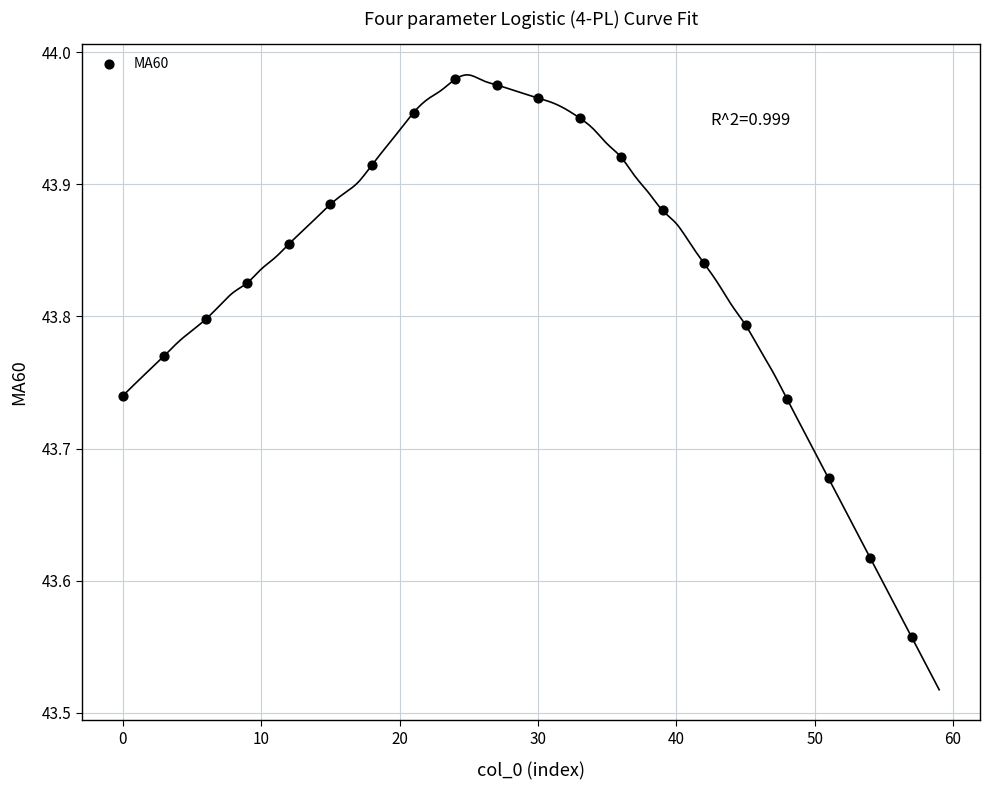

What is the range of X values (max minus min)?

57.0